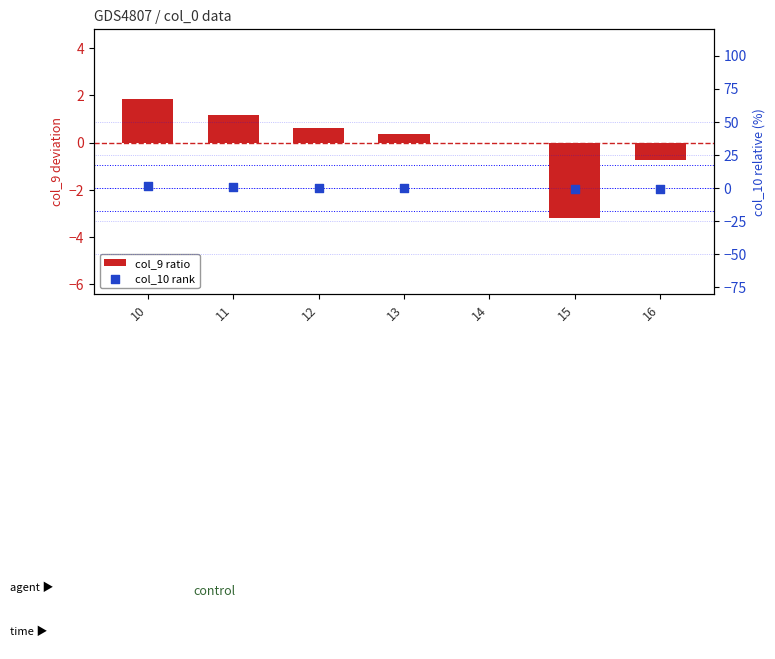

Is the value of col_9 ratio at 13 greater than the value of col_10 rank at 15?

Yes